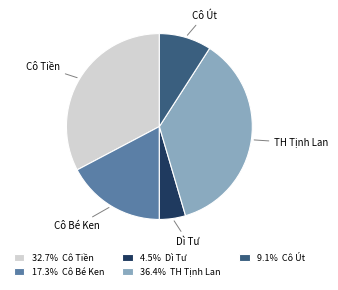

Approximately how many times larger is the value at 36.4% TH Tịnh Lan compared to 4.5% Dì Tư?

8.0